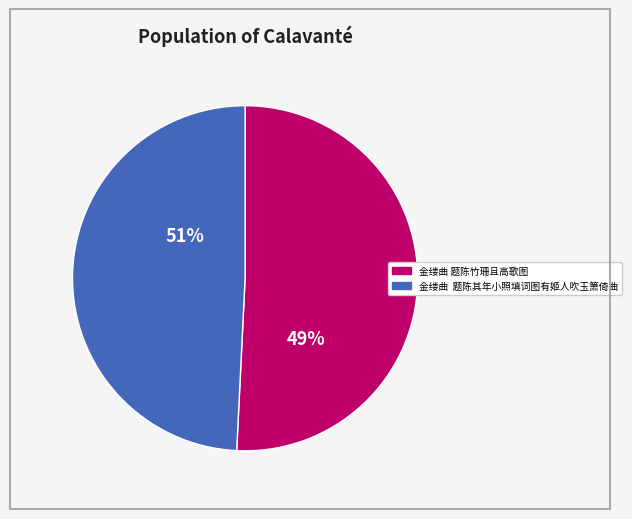

Combined, what portion of the pie is 金缕曲 题陈竹珊且高歌图 and 金缕曲  题陈其年小照填词图有姬人吹玉箫倚曲?

100.0%